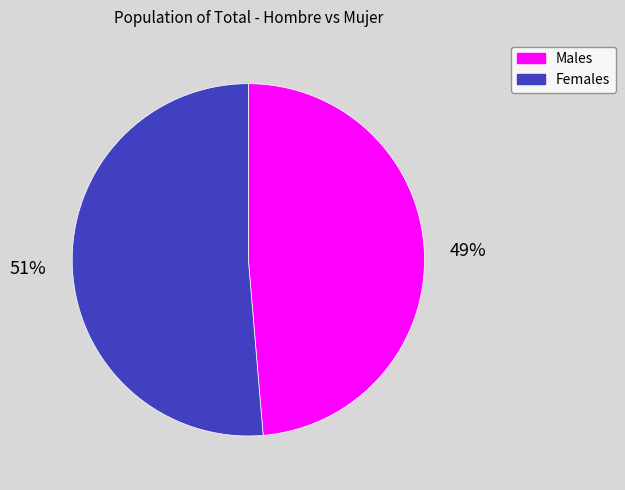

Is there any slice that represents more than half of the pie?

Yes